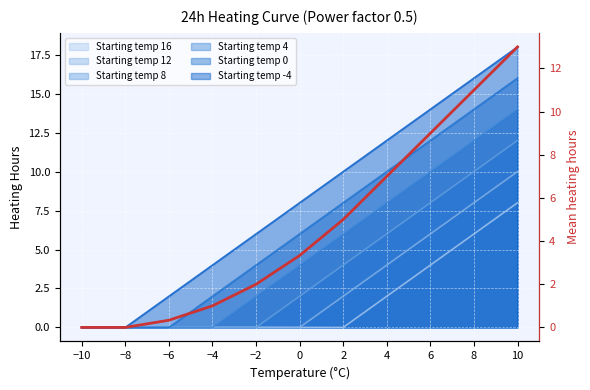

Which has a higher value, 2 or 10?

10